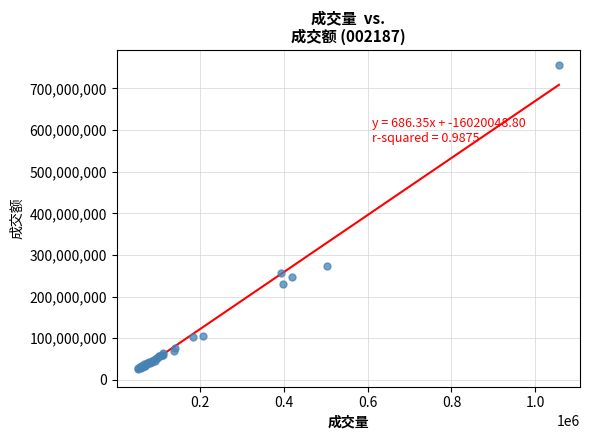

What Y value in the scatter plot is closest to 390968507?

273575605.8